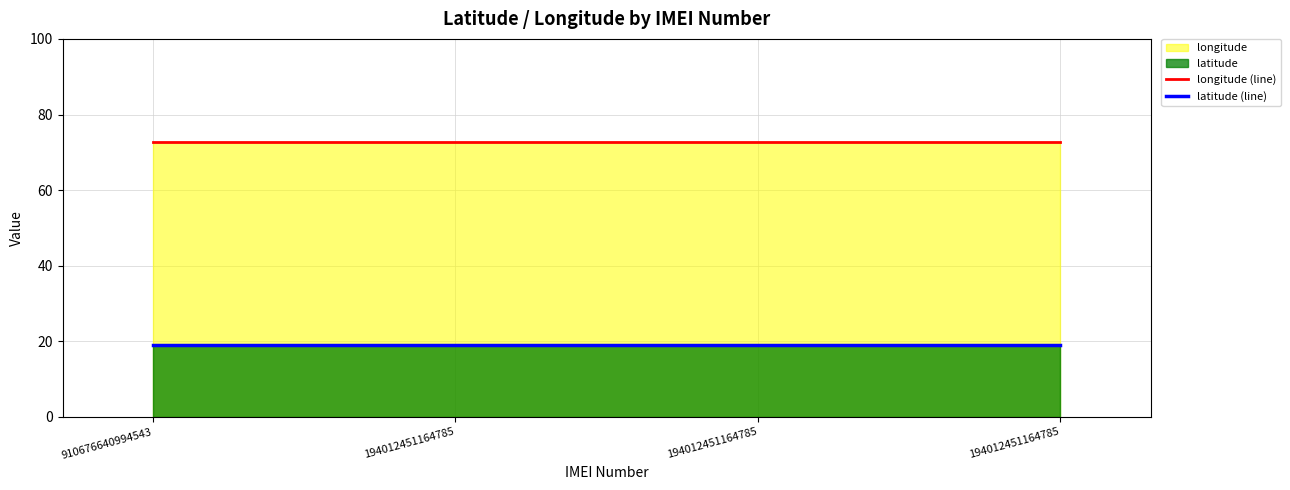

How many lines are shown in the chart?

2